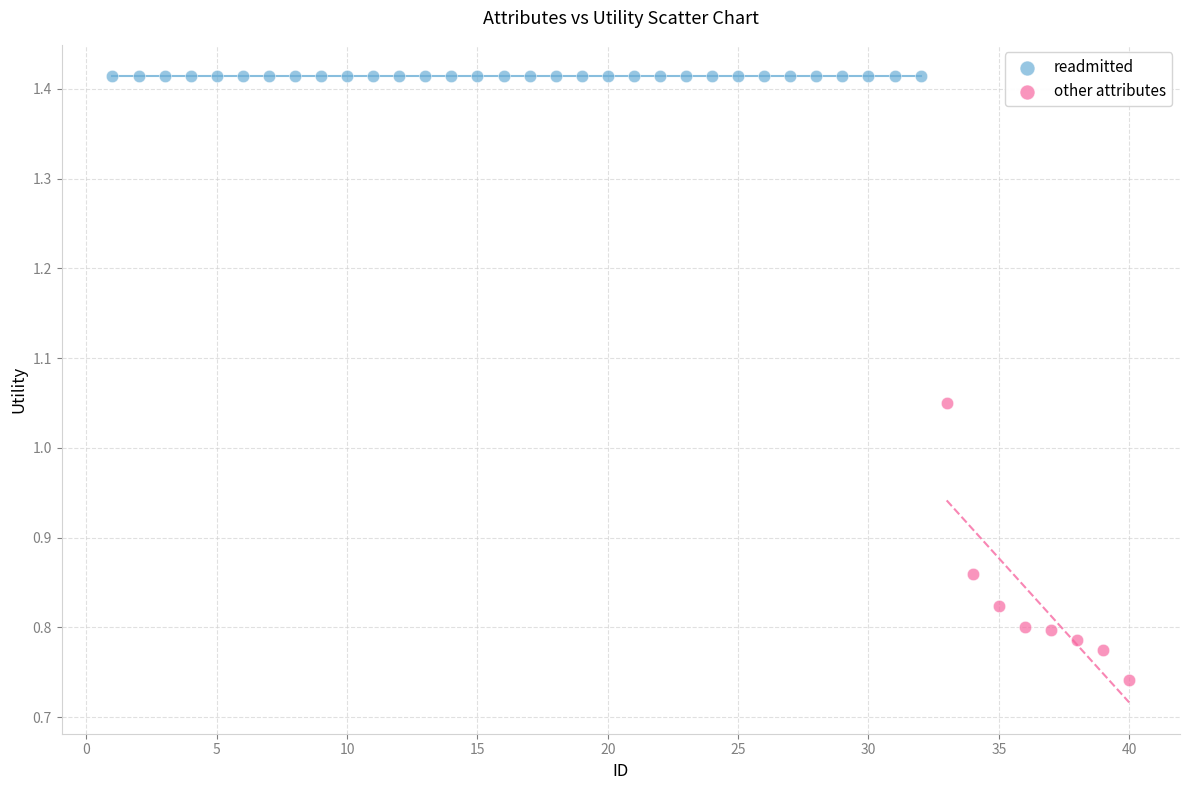

Which series contains the lowest Y value?

other attributes